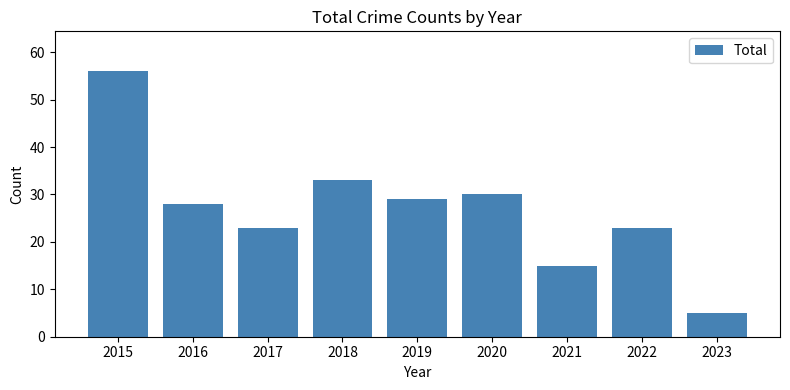

What is the sum of all values?

242